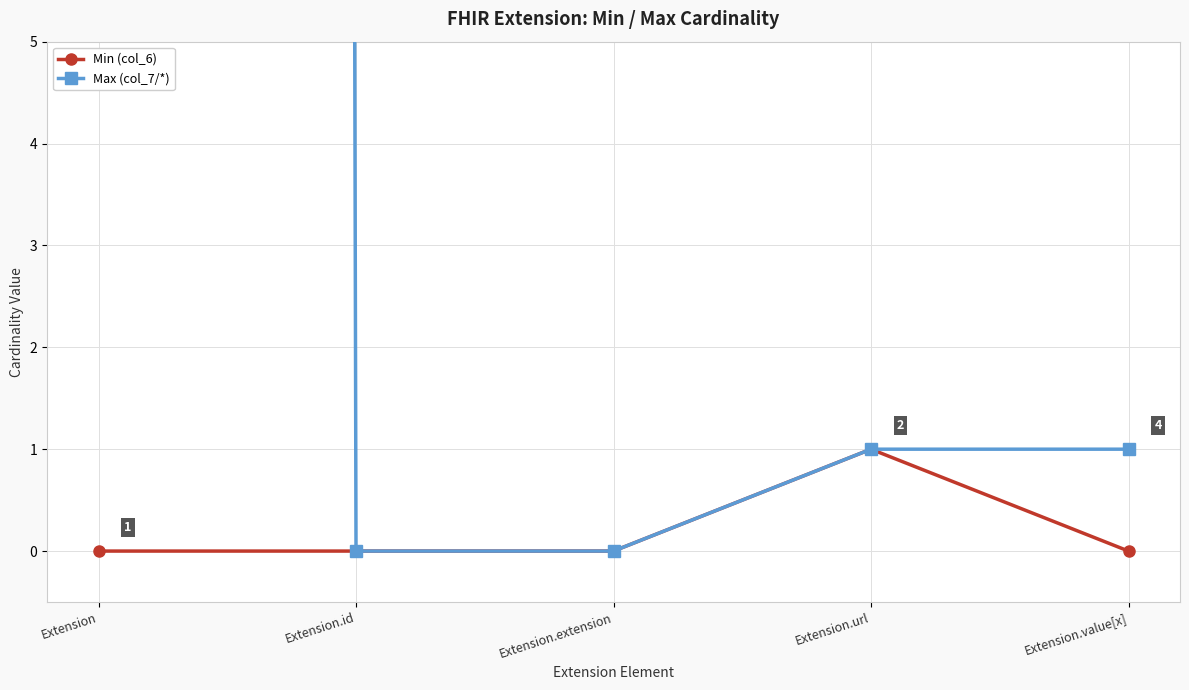

List the labels in order of Max (col_7/*) value, largest first.

Extension, Extension.url, Extension.value[x], Extension.id, Extension.extension